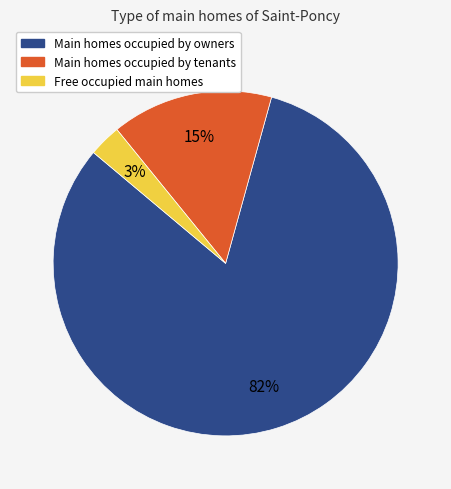

Which slice is the largest?

Main homes occupied by owners